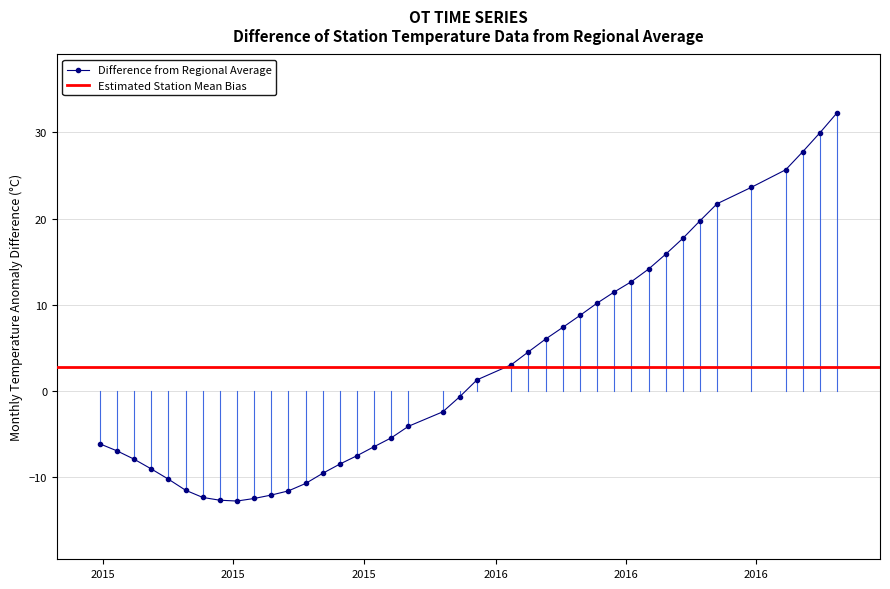

Count the number of values greater than 0.

19